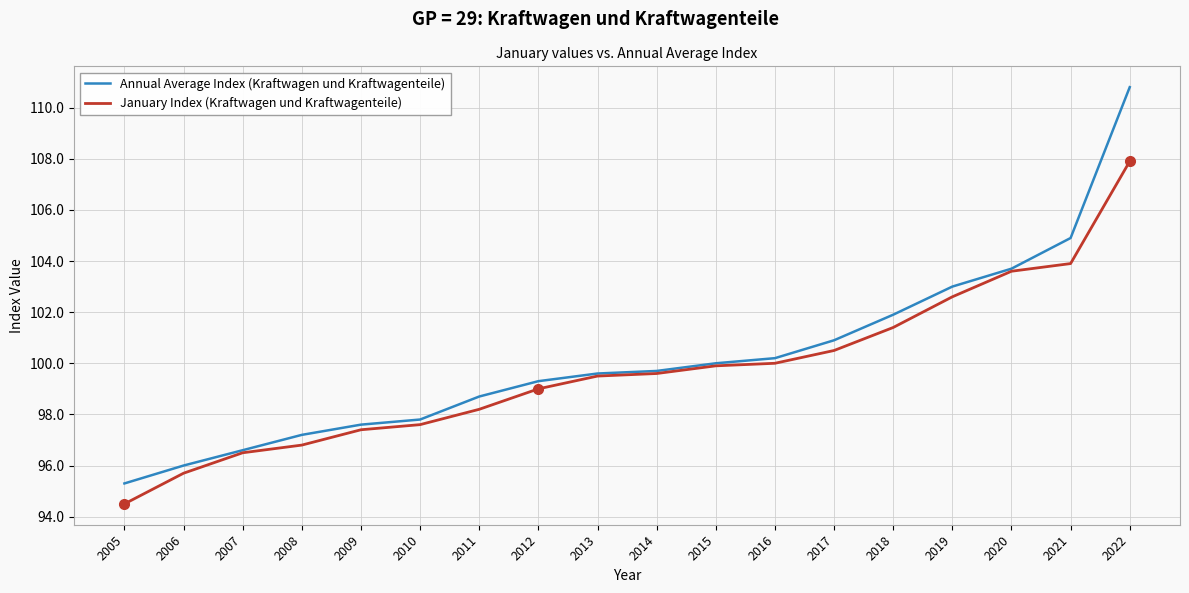

What is the difference between the maximum and second lowest values in the Annual Average Index (Kraftwagen und Kraftwagenteile) series?

14.8